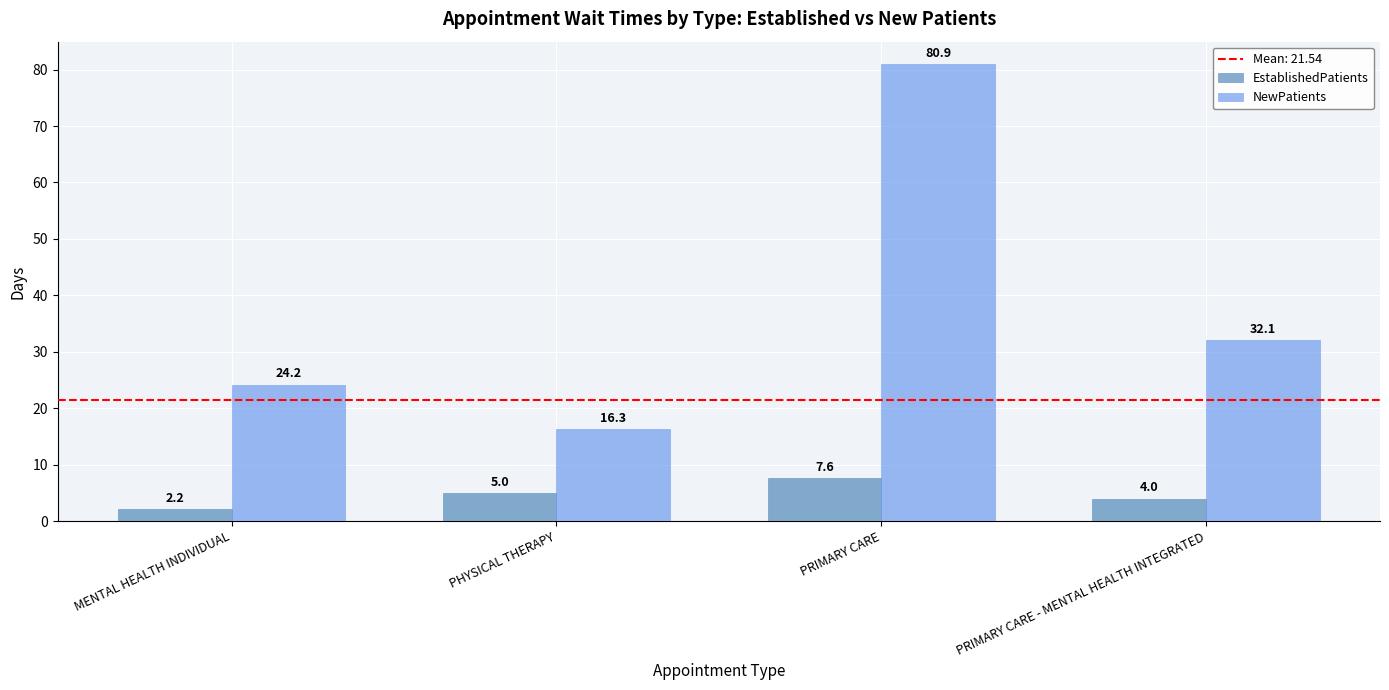

What is the average value of the NewPatients series?

38.4